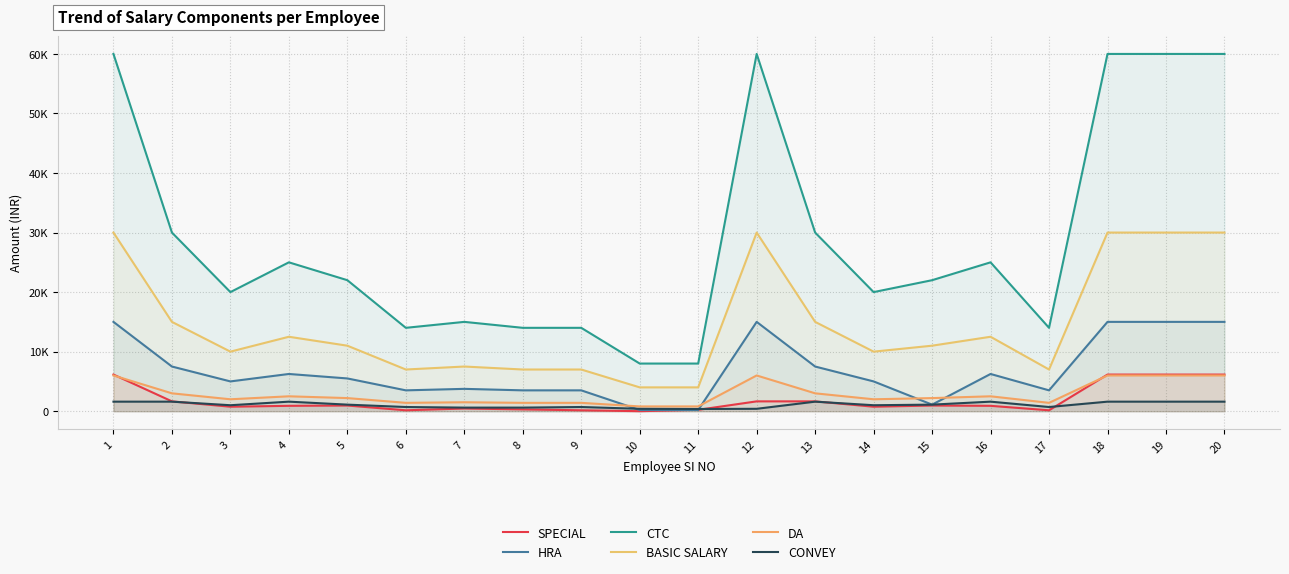

At how many categories does at least one series exceed 53248?

5